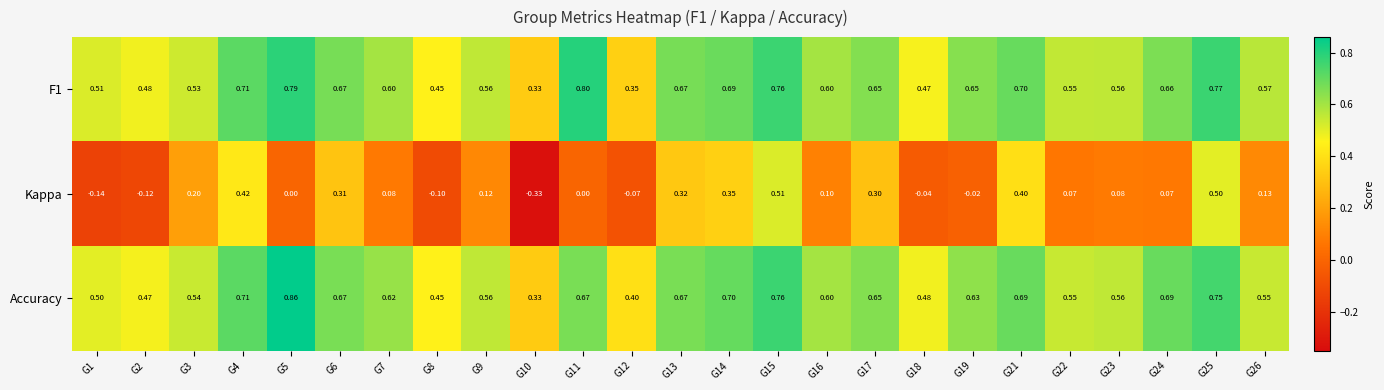

Rank the series by their maximum value, from lowest to highest.

Kappa, F1, Accuracy